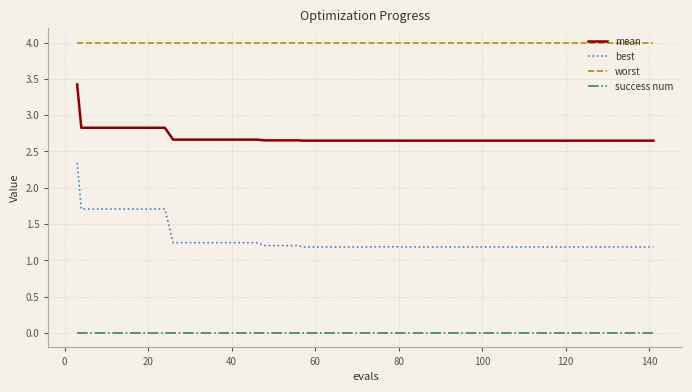

Does the chart have visible grid lines?

Yes